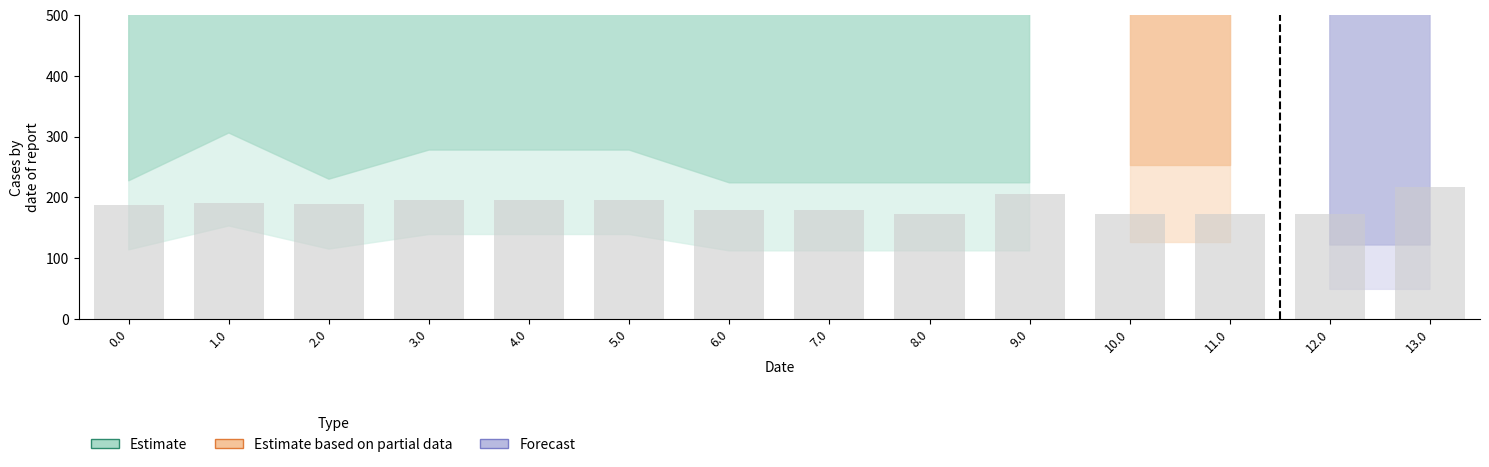

What is the label of the 4th bar from the right?

10.0